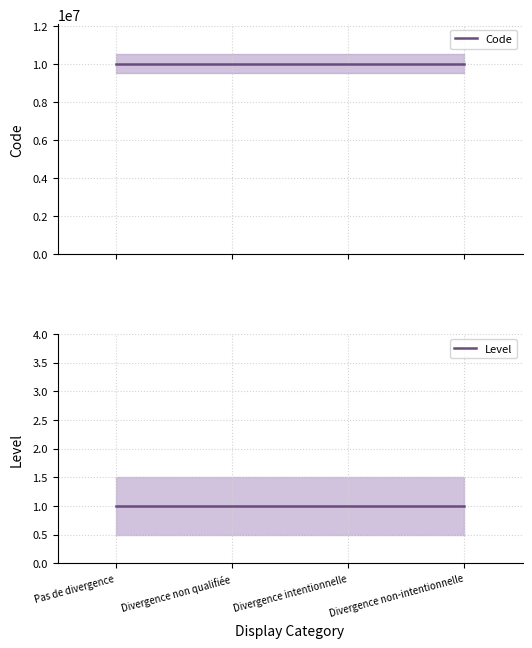

Where does the Code series first go above 10000003?

Divergence non-intentionnelle